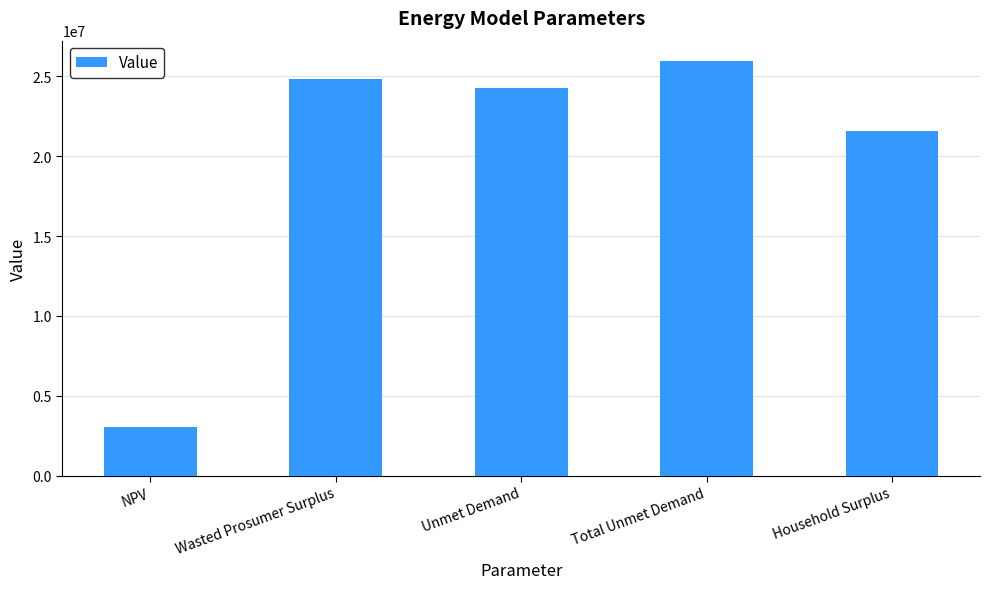

At which category does the chart reach its minimum across all series?

NPV